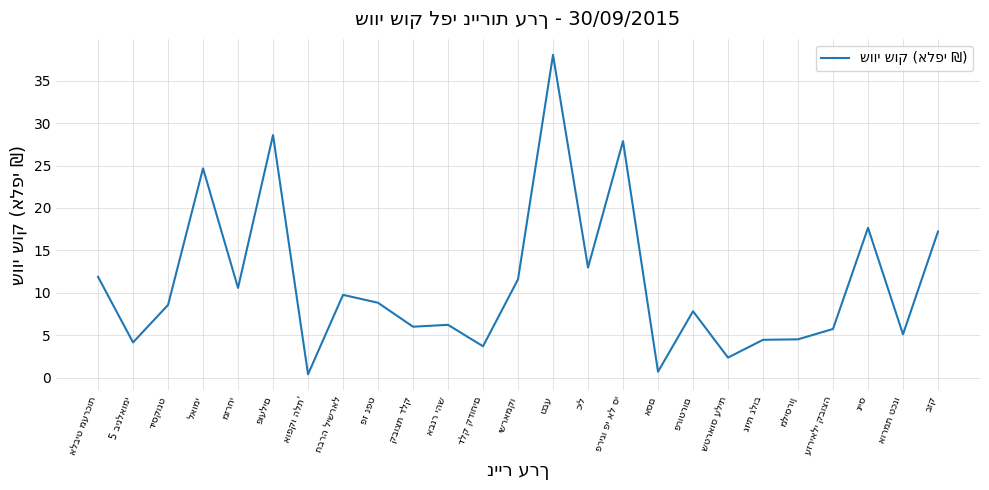

What is the difference between the maximum and minimum values?

37.7